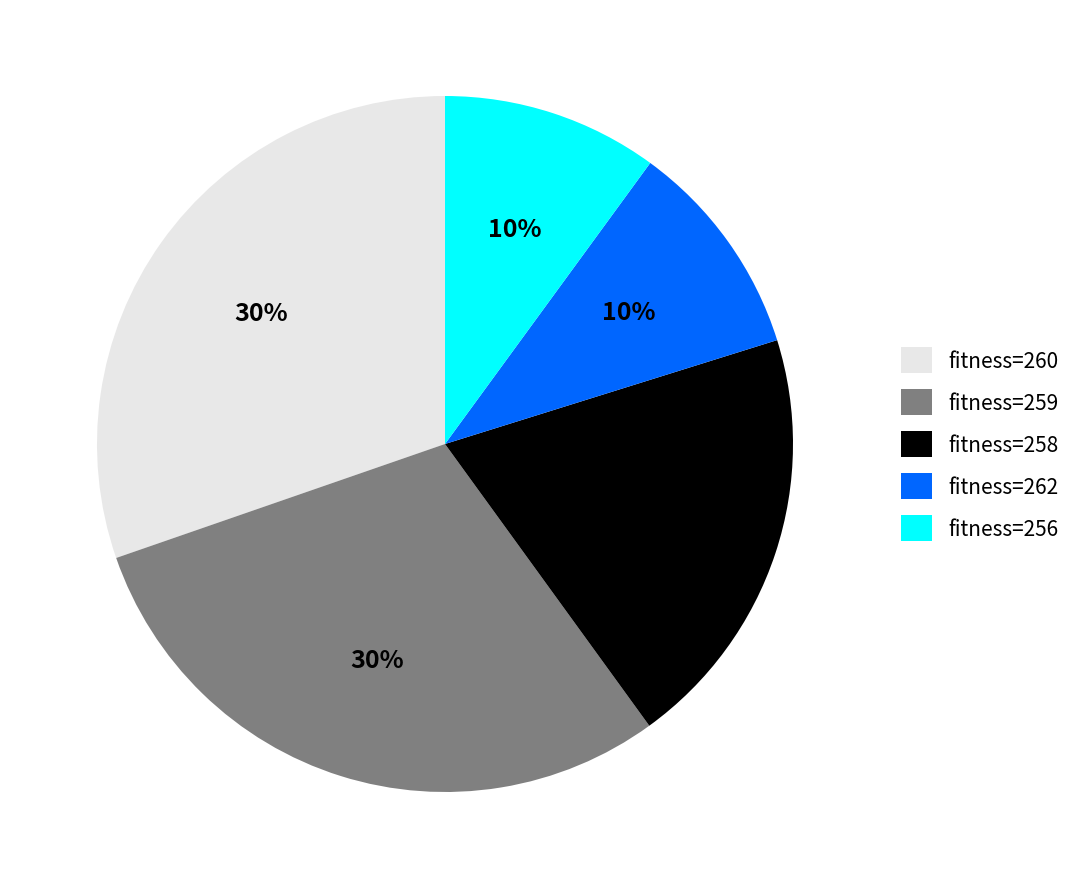

Does fitness=256 represent more than half of the total?

No